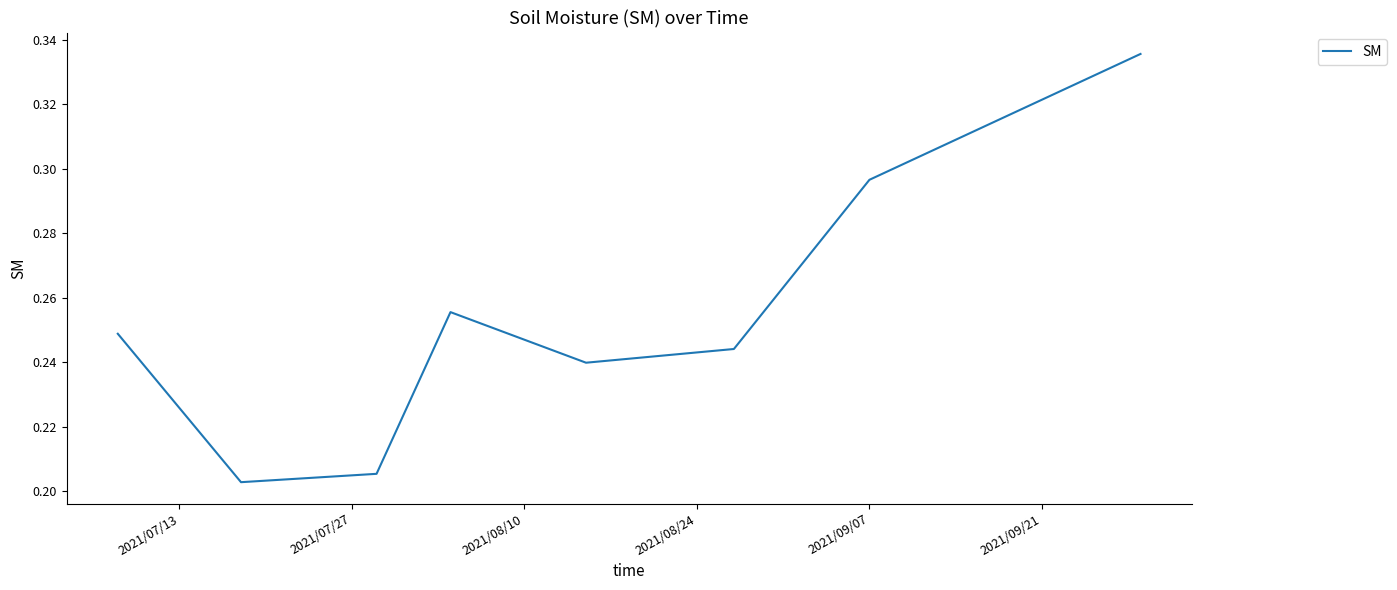

How many interior local valleys (lower than both neighbors) does the data have?

2